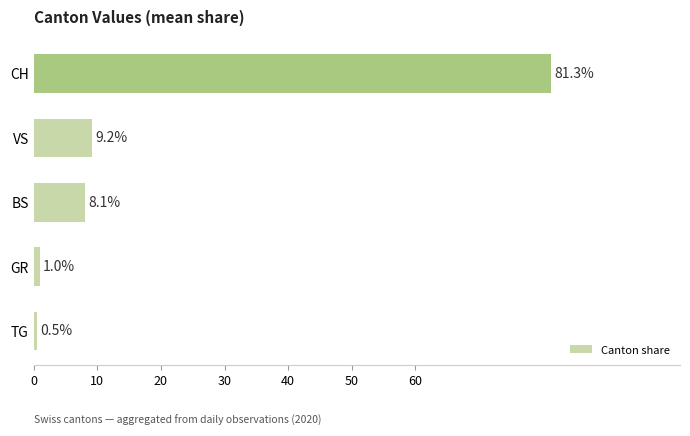

Reading bottom to top, what are all the values shown in this chart?

TG=0.5	GR=1.0	BS=8.1	VS=9.2	CH=81.3